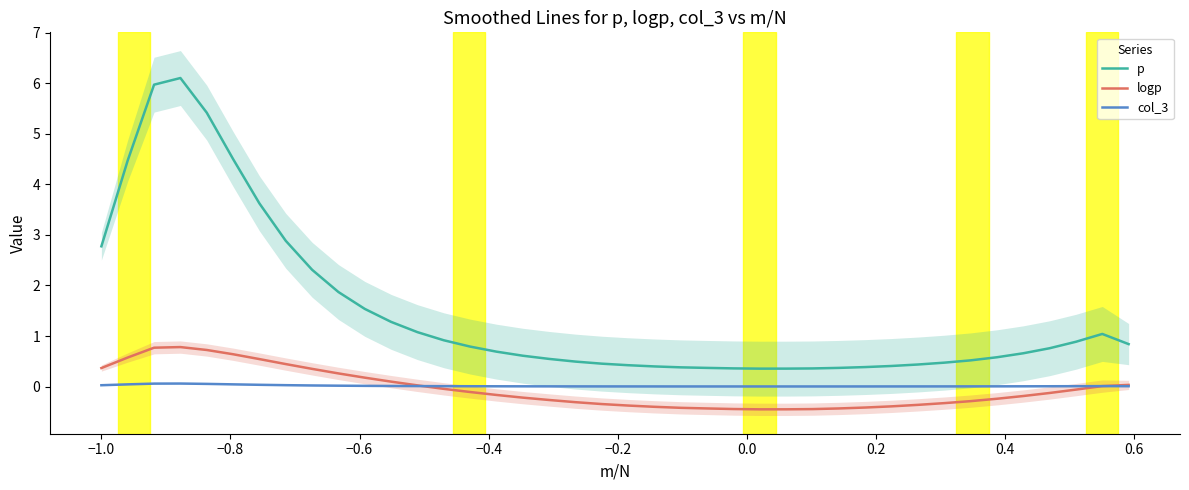

What is the maximum value shown in the chart?

6.1